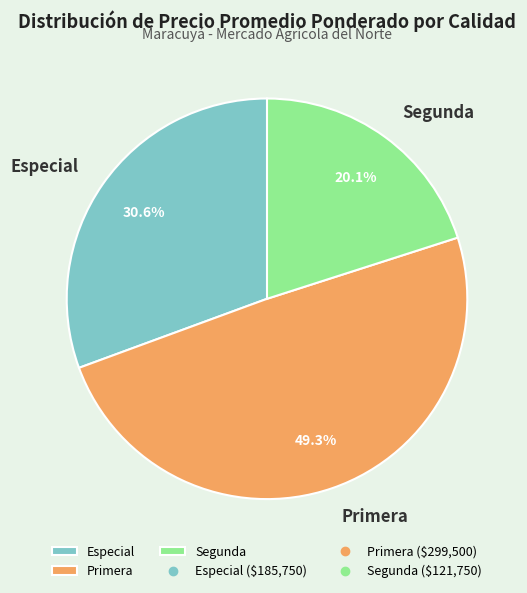

To the nearest percent, what is the average slice percentage?

33%